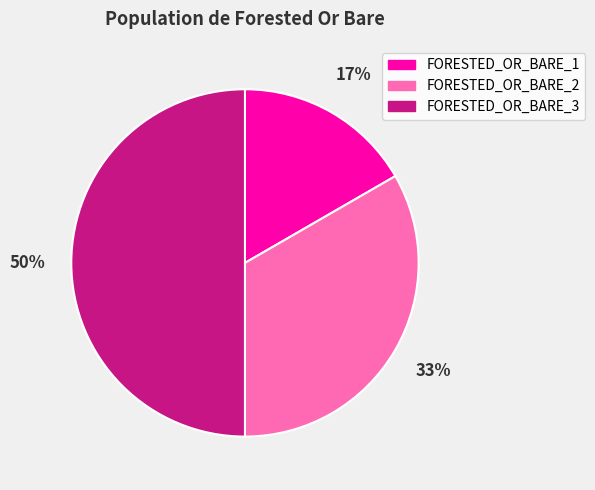

Rank the categories by value from highest to lowest.

FORESTED_OR_BARE_3, FORESTED_OR_BARE_2, FORESTED_OR_BARE_1